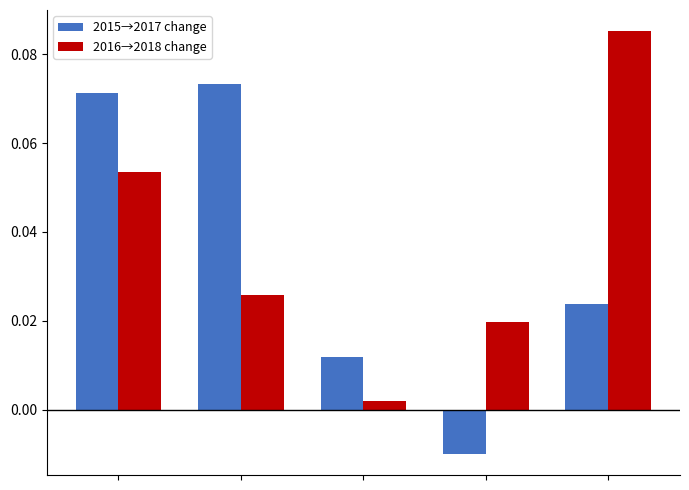

Rank the series by their maximum value, from lowest to highest.

2015→2017 change, 2016→2018 change